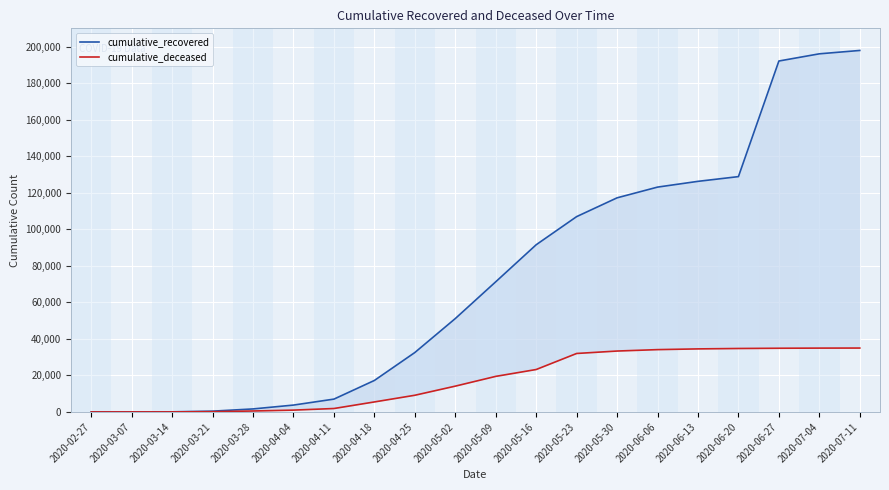

Rank the series by their maximum value, from lowest to highest.

cumulative_deceased, cumulative_recovered